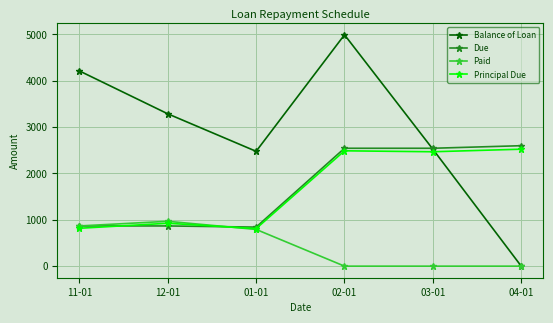

At how many categories does at least one series exceed 1445?

6